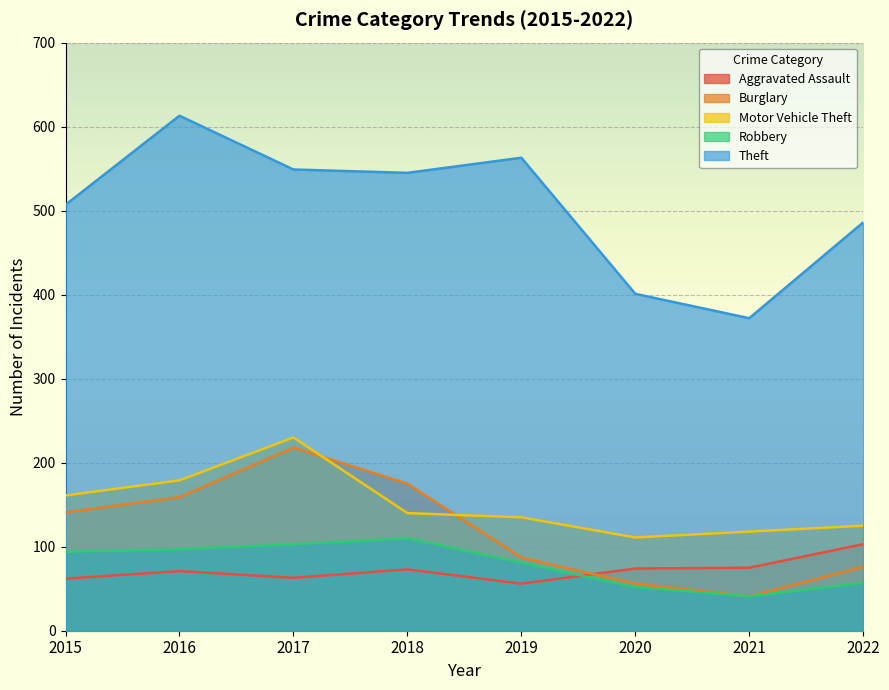

What is the value of the Theft point at the 1st from the left?

507